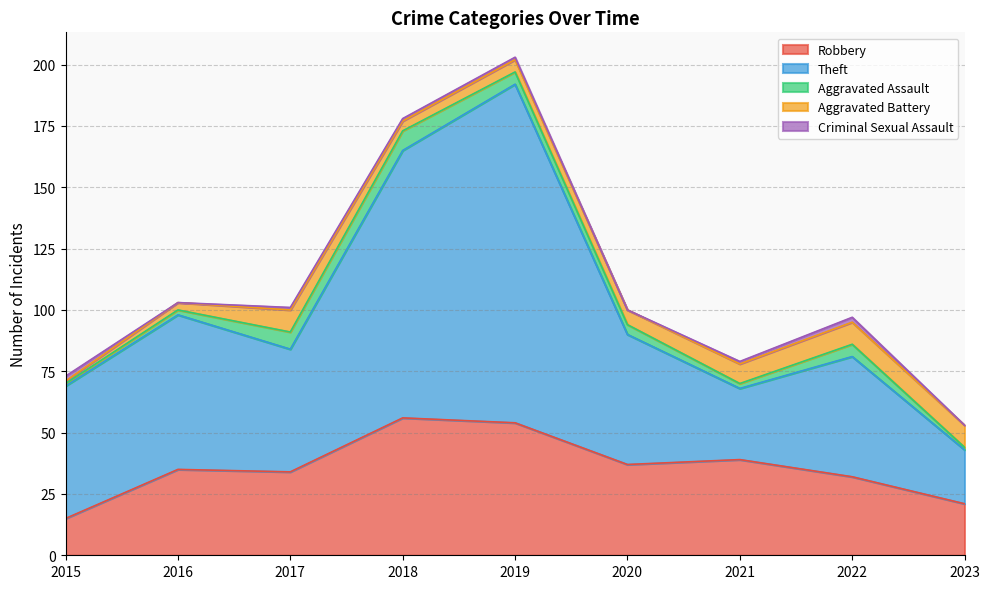

What is the approximate value of Aggravated Assault at 2021?

2